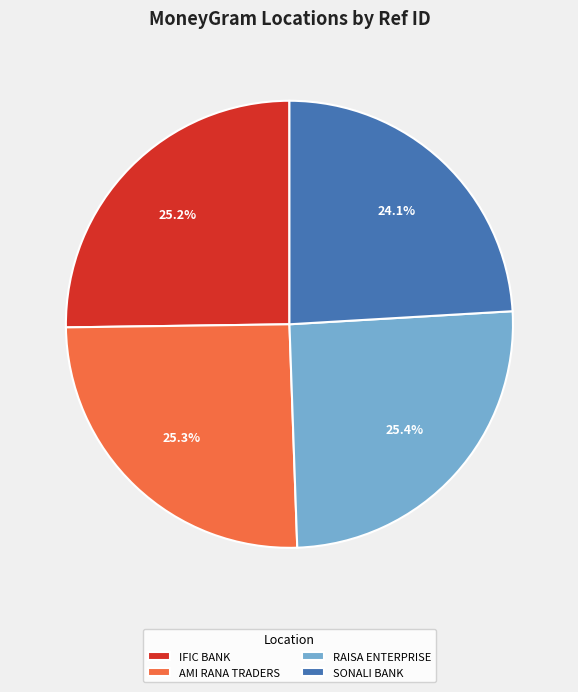

Count the number of slices in the pie.

4